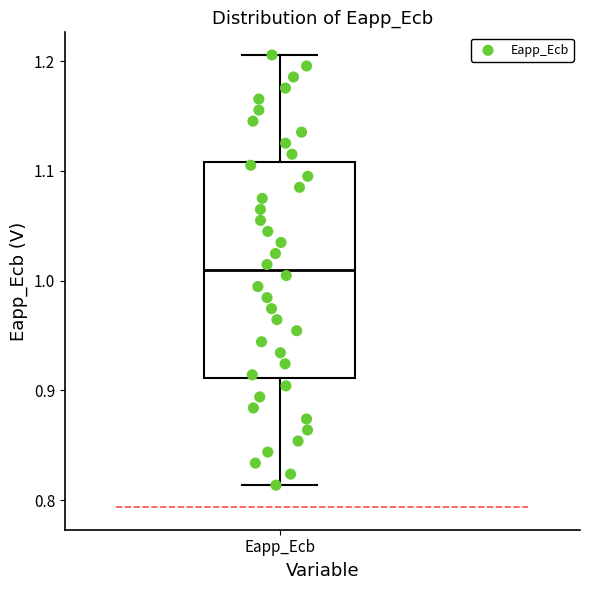

Transcribe this box plot: give where the median line is, the range the box spans, and where the two whiskers end, as read against the y-axis. The values are not printed on the chart, so give them approximately, as read against the axis.

median 1.01, box 0.91 to 1.11, whiskers 0.81 to 1.21